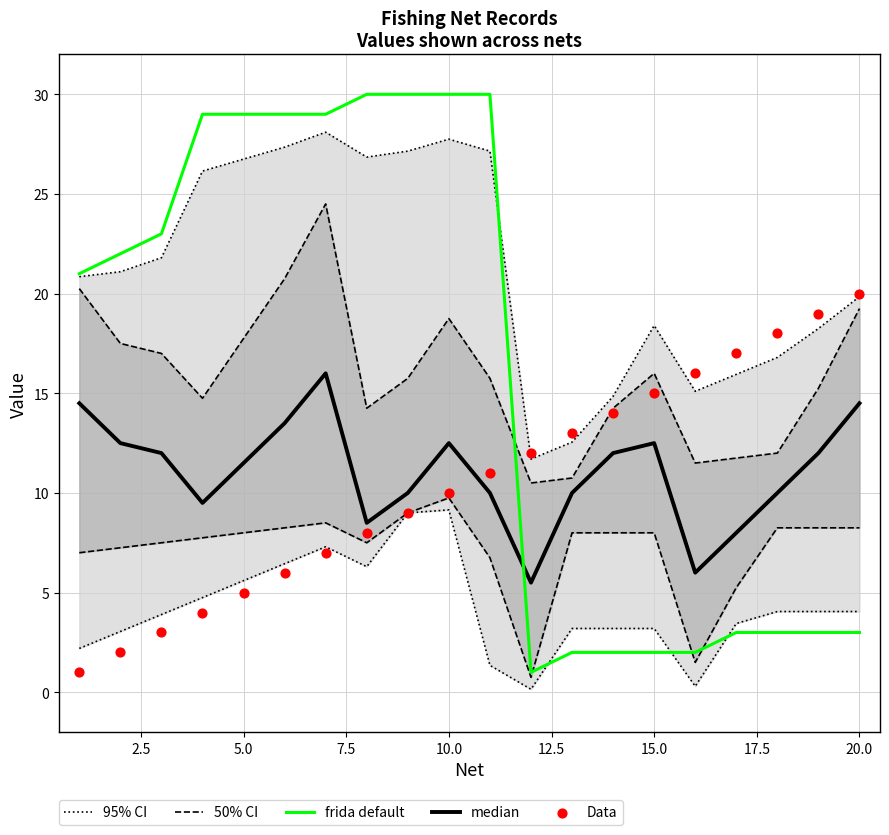

Which series has the largest total across all categories?

frida default